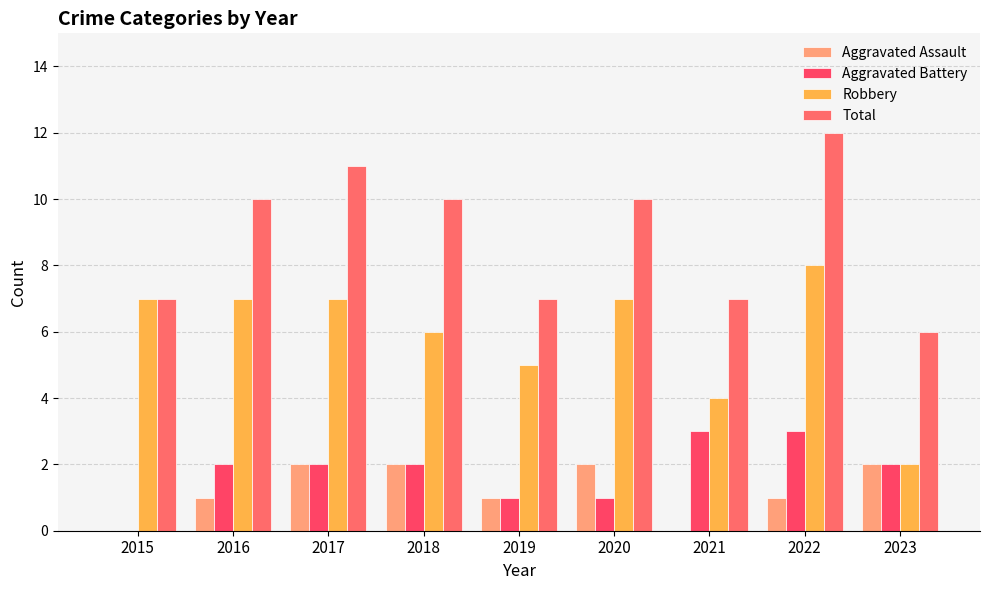

At which label does Robbery first exceed 7?

2022